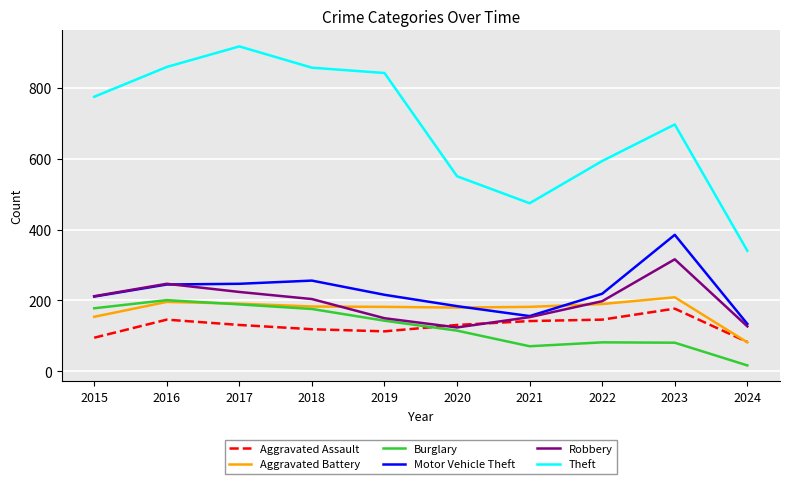

Which category has the highest value in the Motor Vehicle Theft series?

2023